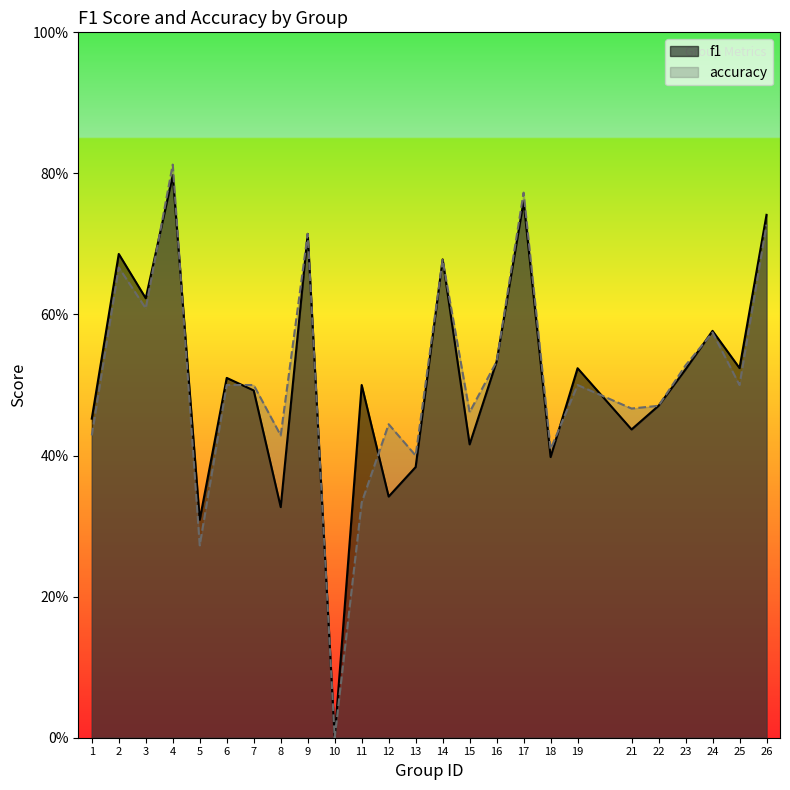

How many data points does each series have?

25